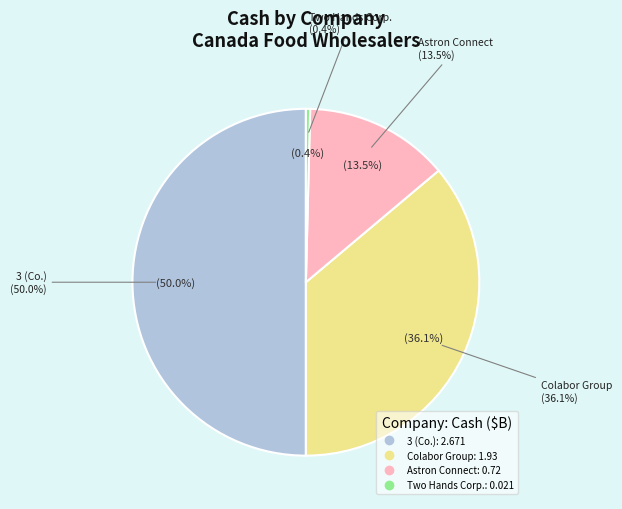

What is the smallest slice in the pie chart?

Two Hands Corporation (OTCPK:TWOH)